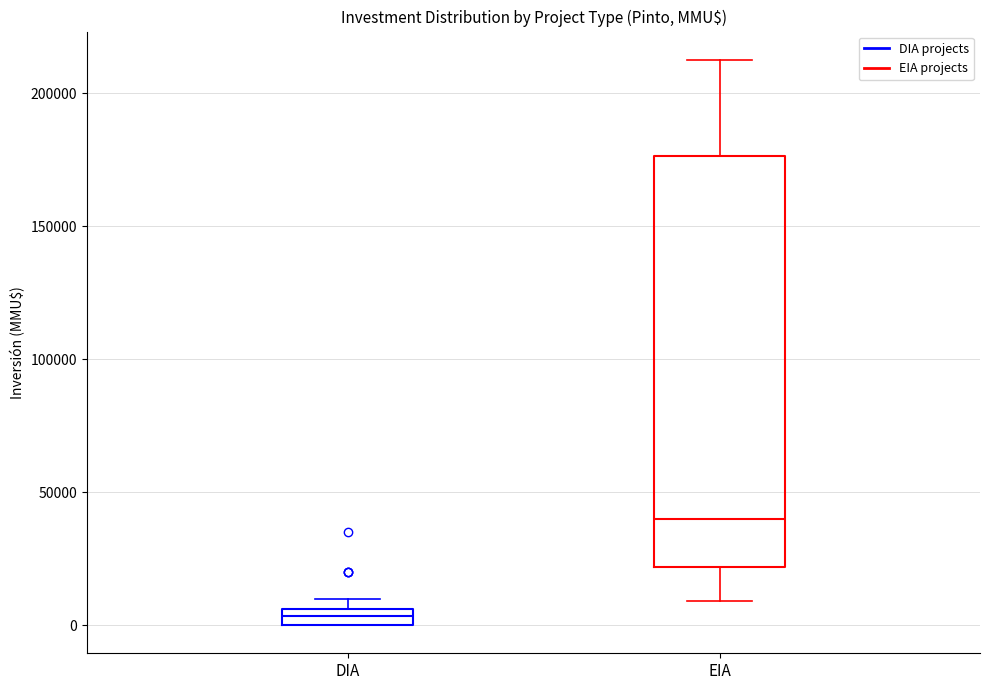

Comparing the boxes themselves (not the whiskers), which one is the tallest?

EIA